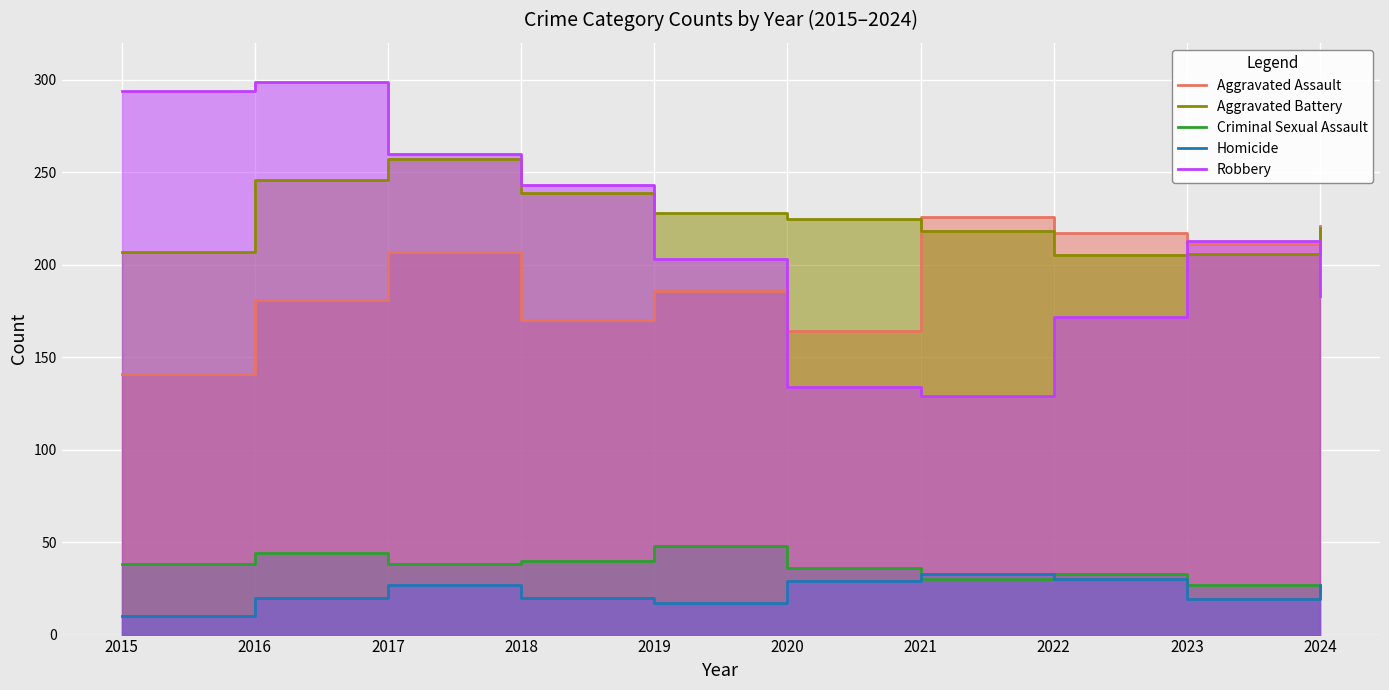

Is the value of Robbery at 2024 greater than the value of Aggravated Battery at 2019?

No